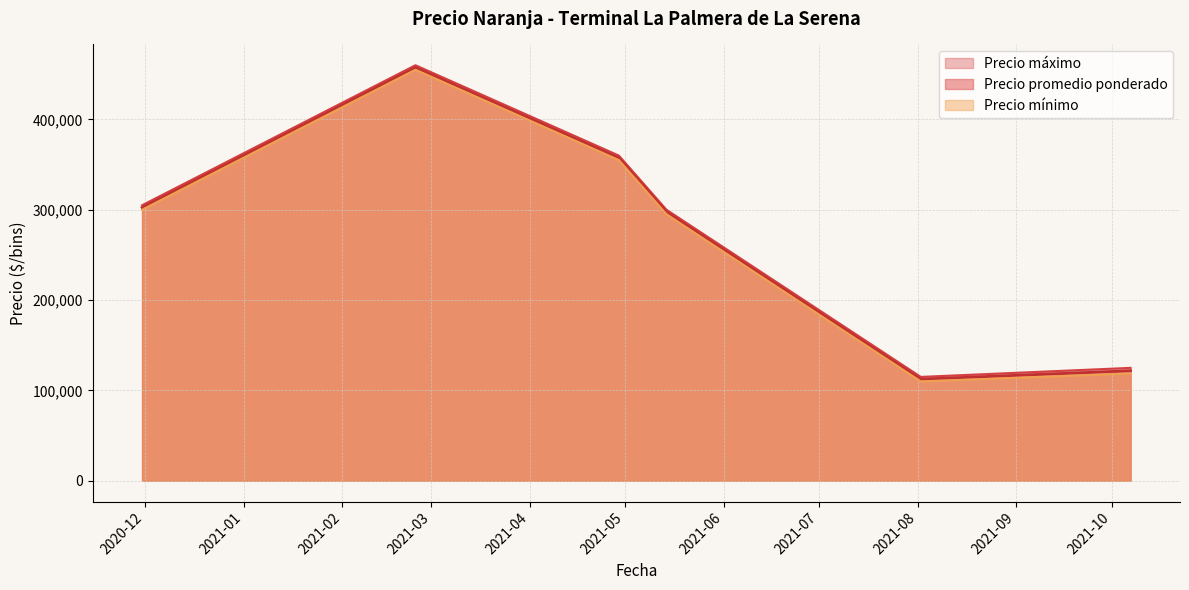

Is the value of Precio máximo at 2021-05-14 greater than the value of Precio promedio ponderado at 2020-11-30?

No